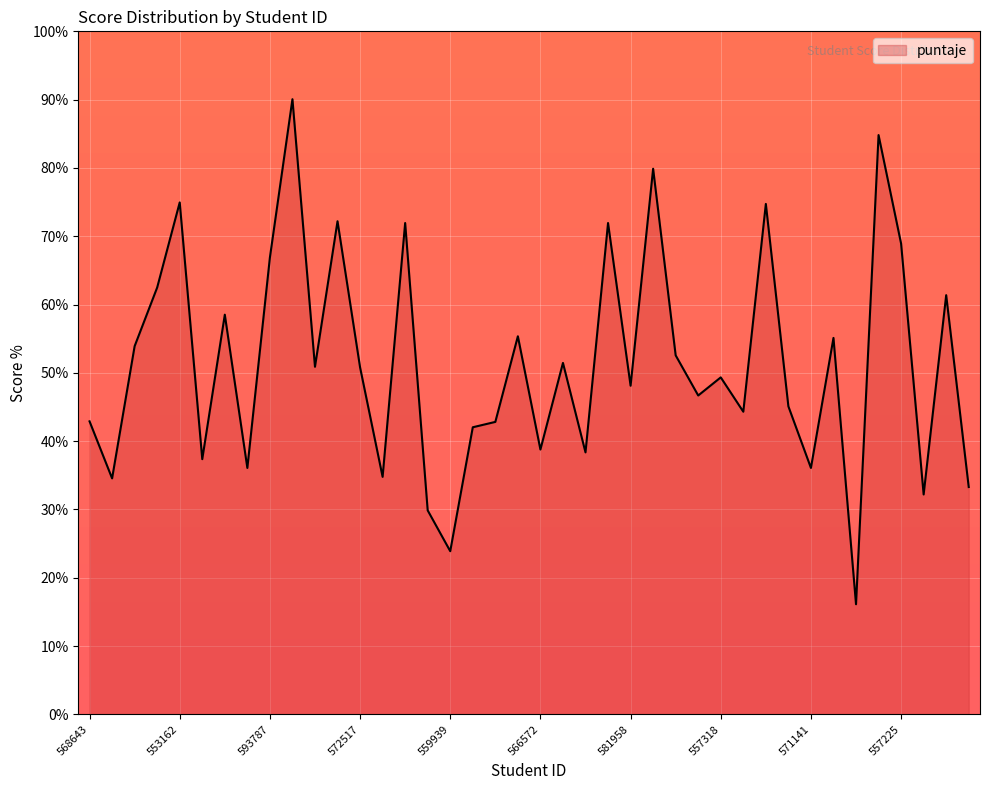

What is the smallest value displayed?

16.1